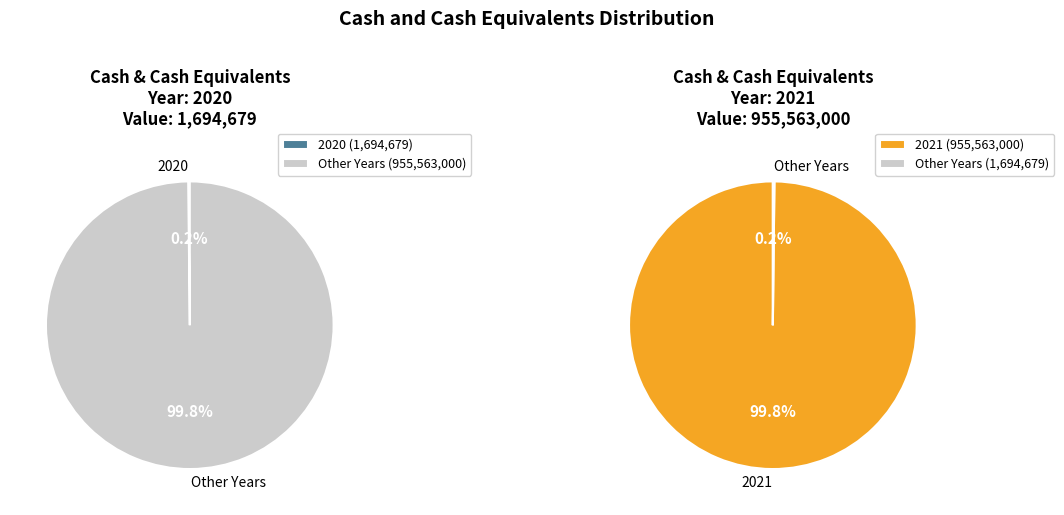

Rank the categories by value from highest to lowest.

2021, 2020